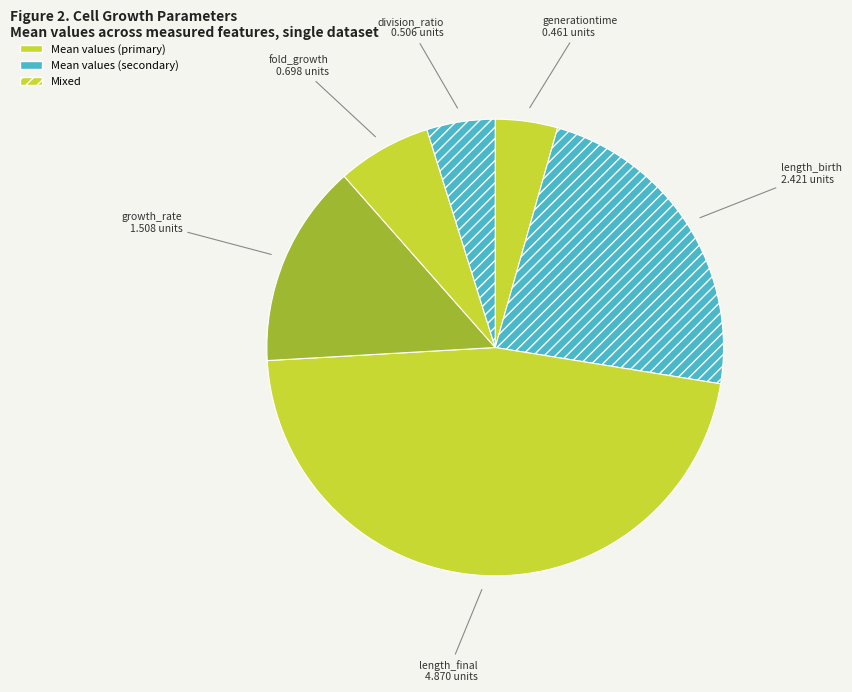

To the nearest percent, what is the difference between the largest and smallest slice percentages?

42%